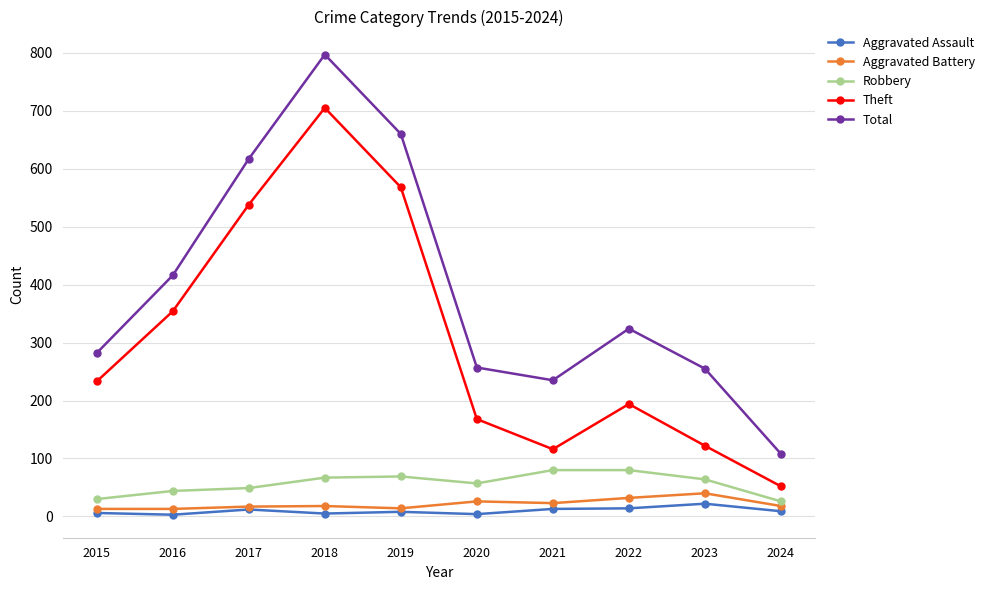

At which category does the chart reach its peak across all series?

2018